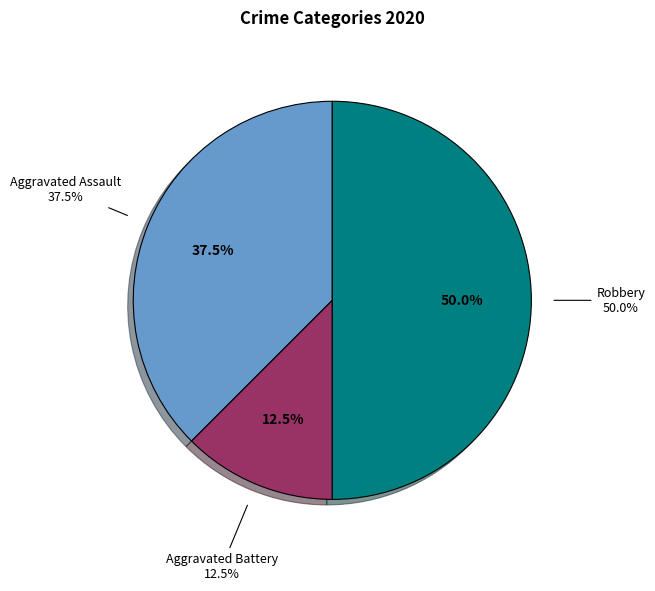

Count the number of slices in the pie.

3